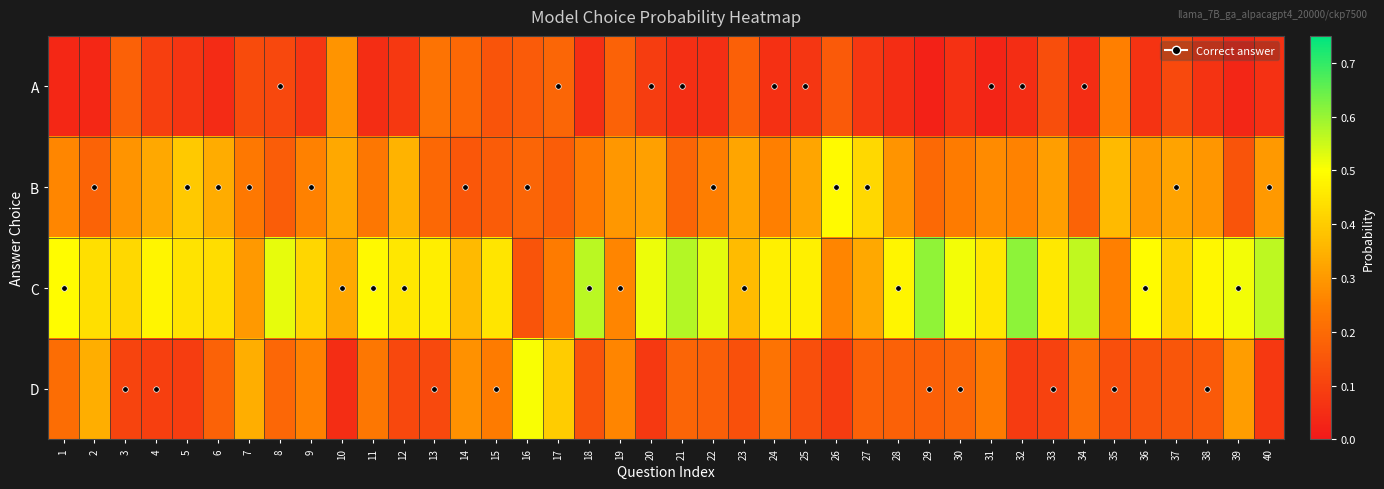

What is the difference between the highest and lowest values at 27?

0.3